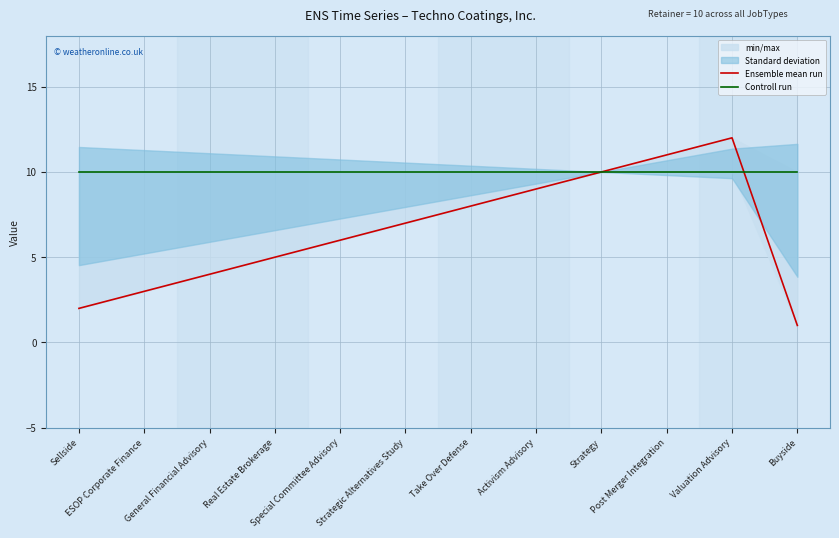

What is the maximum value for Ensemble mean run?

12